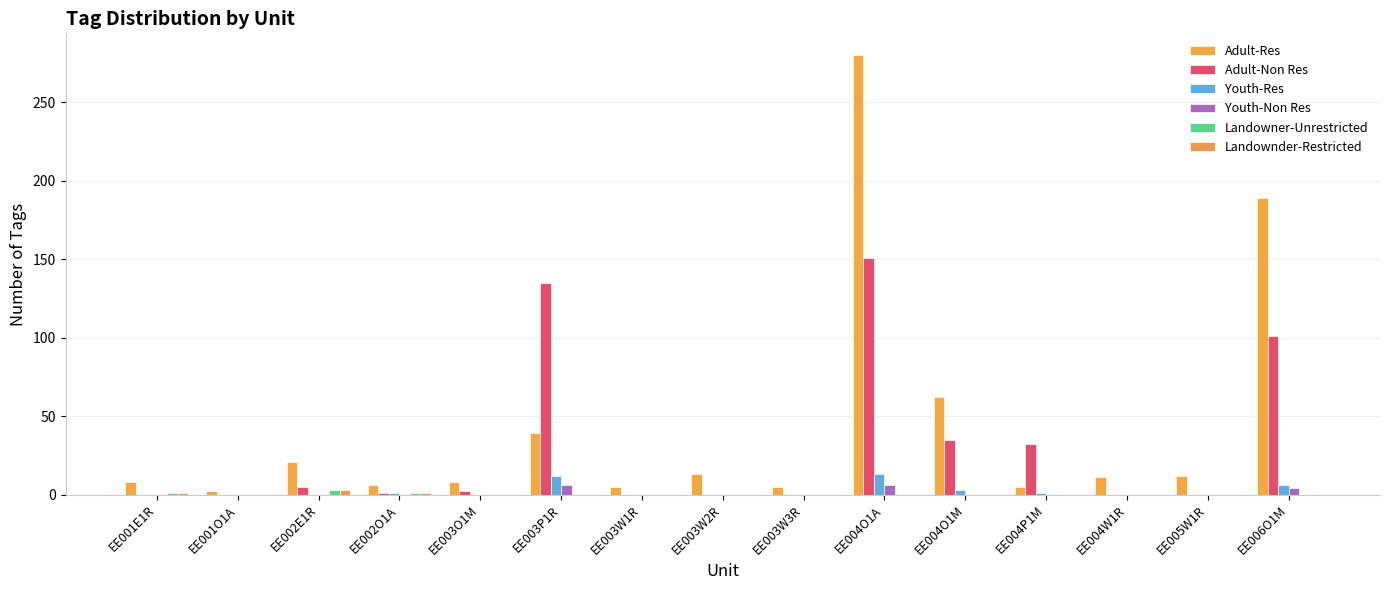

Are the bars horizontal?

No